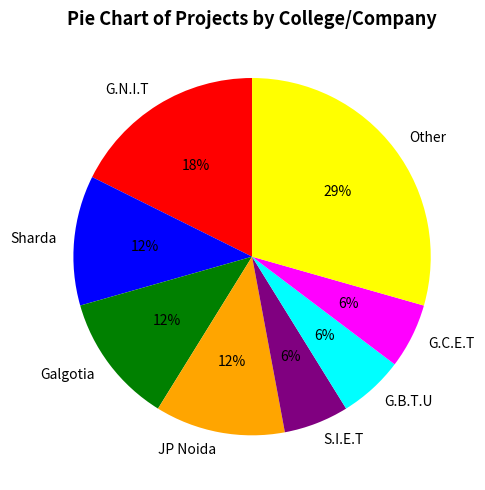

Do Other and Sharda together represent more than half of the pie?

No